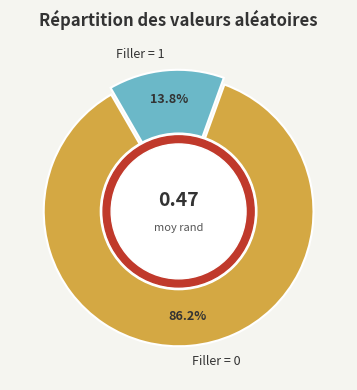

To the nearest percent, what is the average slice percentage?

50%